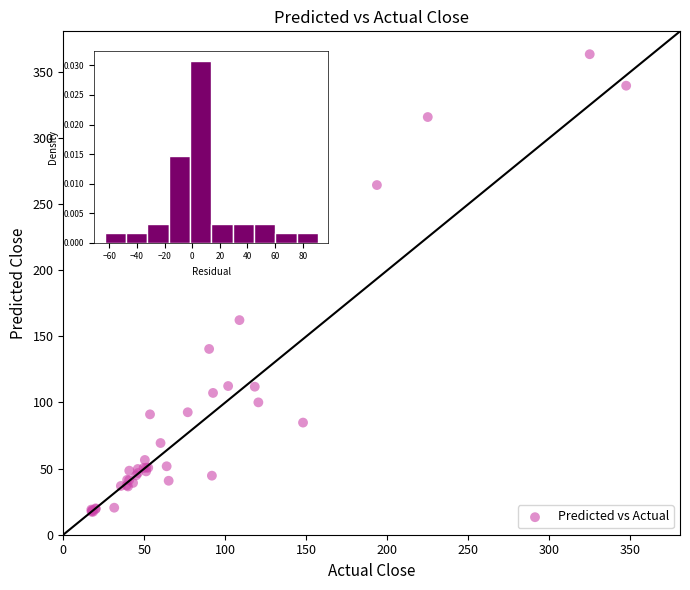

What Y value in the scatter plot is closest to 190?

162.3